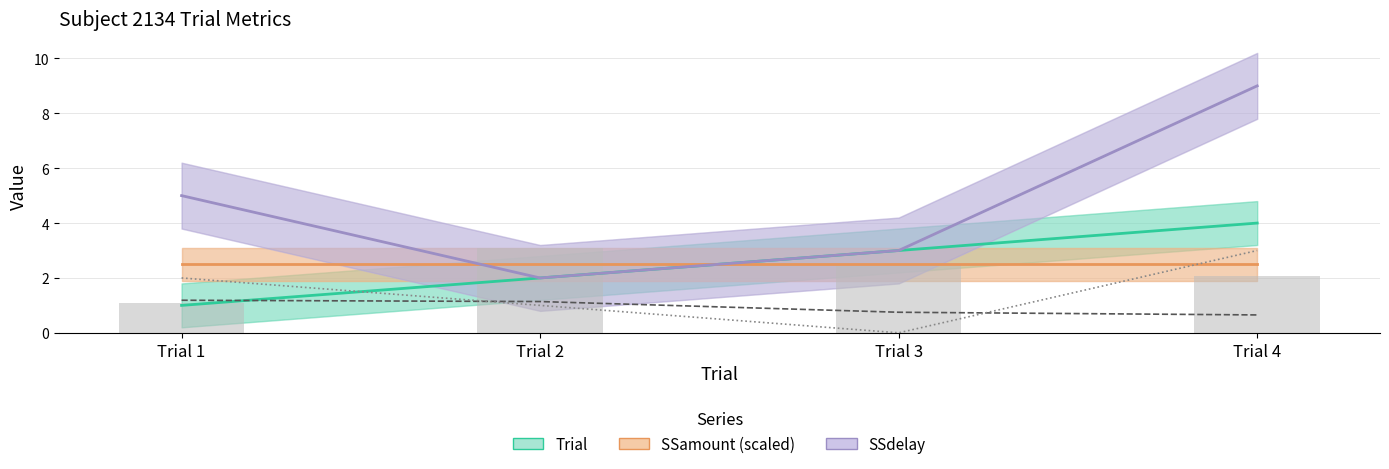

The value of SSdelay at Trial 4 is 12.6. True or false?

False